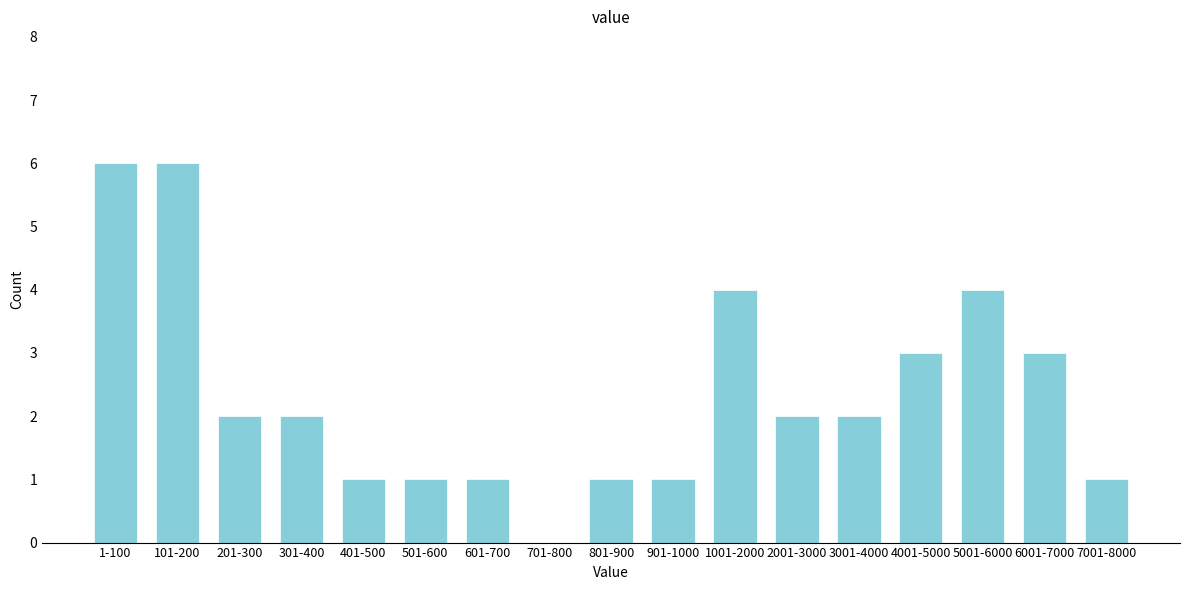

Reading left to right, what are all the values shown in this chart?

1-100=6	101-200=6	201-300=2	301-400=2	401-500=1	501-600=1	601-700=1	701-800=0	801-900=1	901-1000=1	1001-2000=4	2001-3000=2	3001-4000=2	4001-5000=3	5001-6000=4	6001-7000=3	7001-8000=1